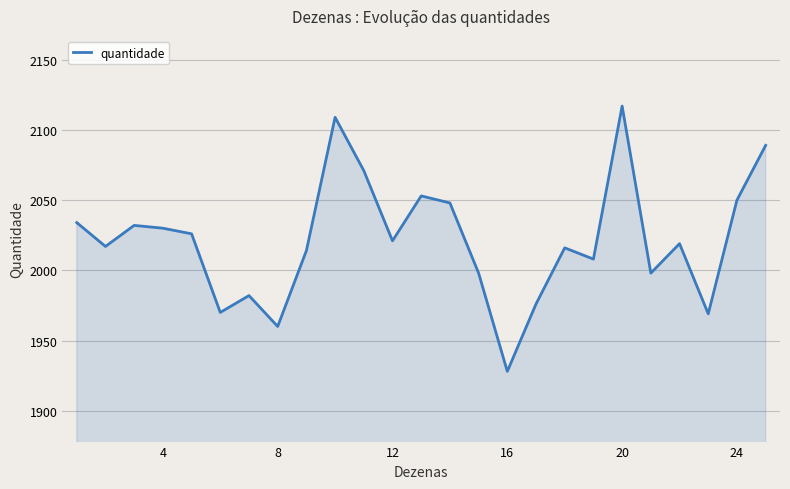

What is the minimum value shown in the chart?

1928